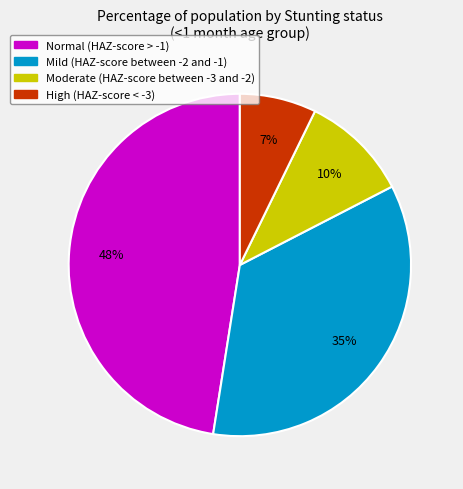

What percentage is the Mild (HAZ-score between -2 and -1) slice, to the nearest percent?

35%